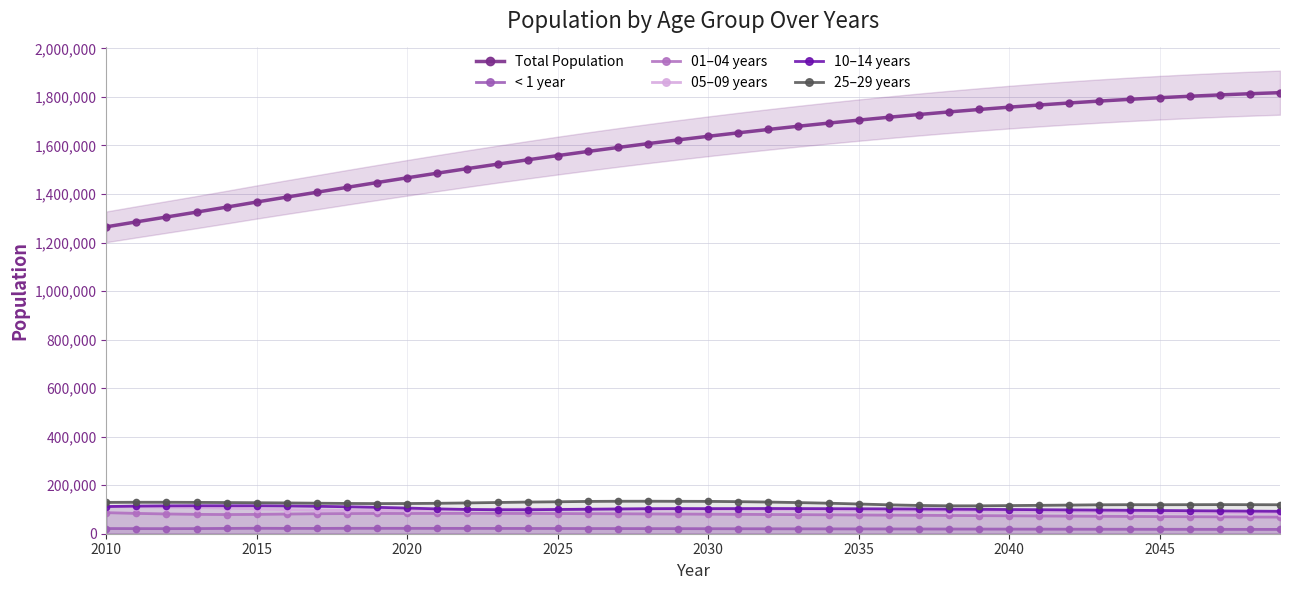

What is the greatest value displayed?

1817693